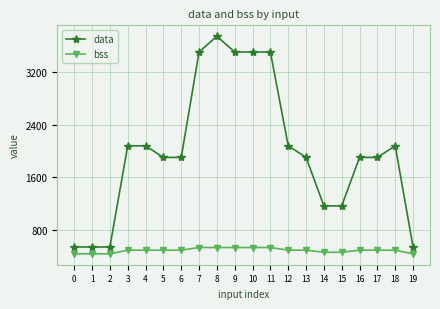

What is the difference between the bss values at 15 and 17?

32